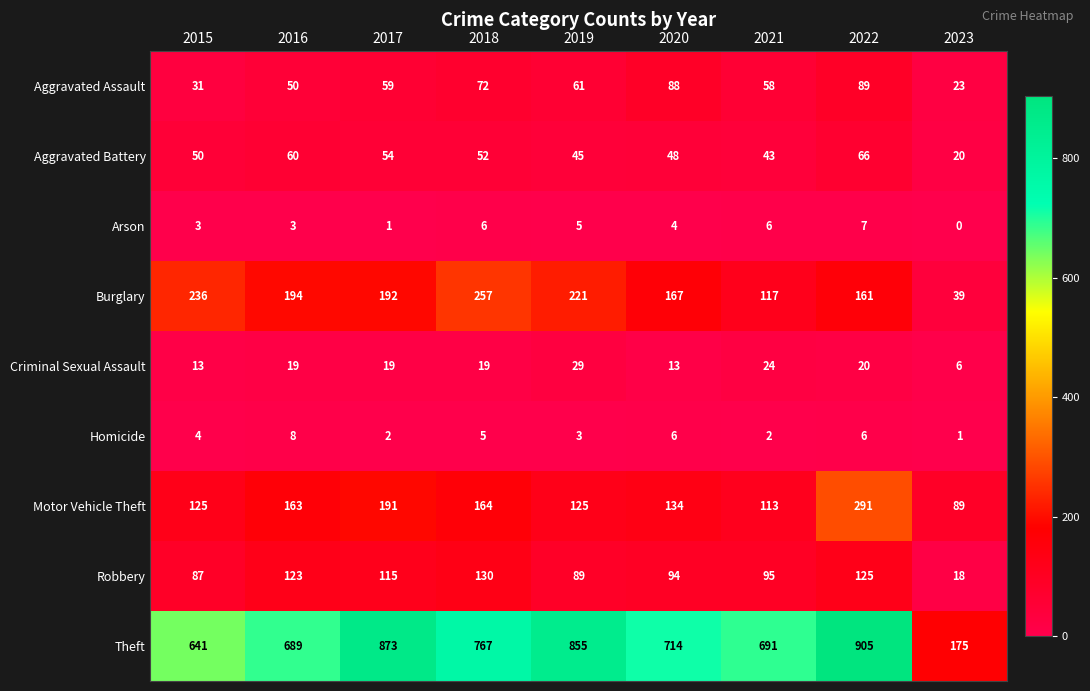

What is the difference between the maximum and minimum values in the Arson series?

7